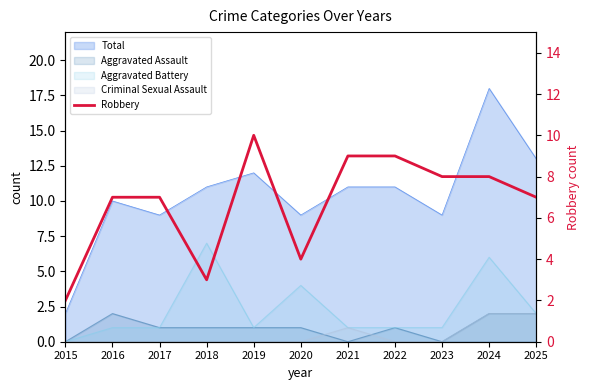

Reading left to right, list all the values displayed in this chart.

2015=2	2016=7	2017=7	2018=3	2019=10	2020=4	2021=9	2022=9	2023=8	2024=8	2025=7